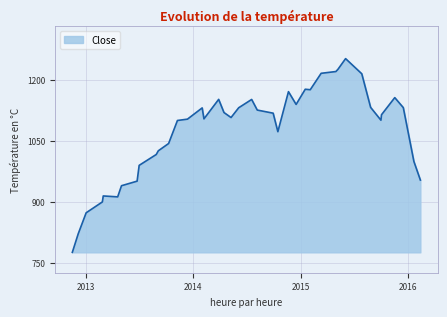

What is the maximum value shown in the chart?

1251.8